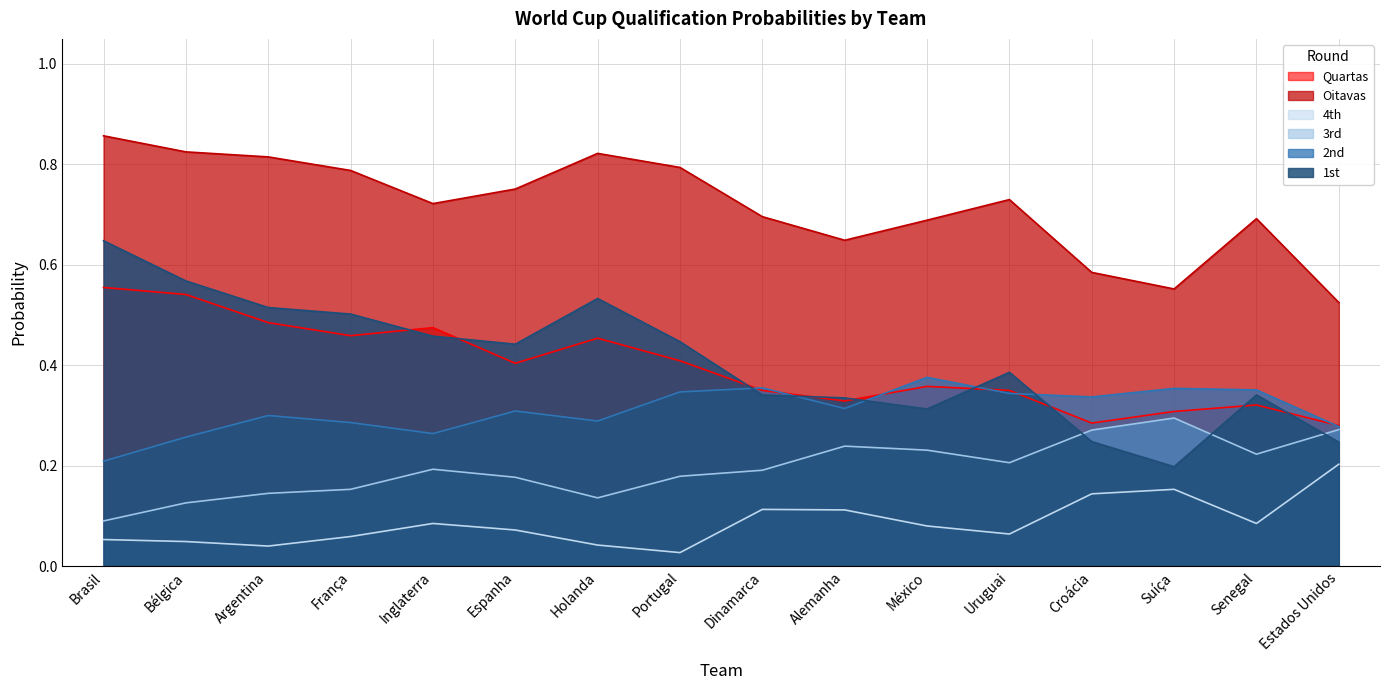

What is the spread (max minus min) of values at França?

0.7